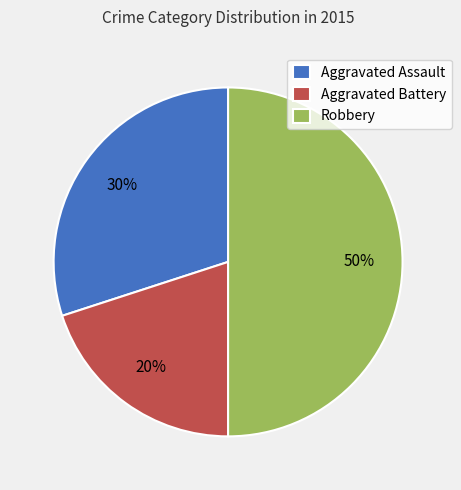

Is Aggravated Battery the majority of the pie?

No